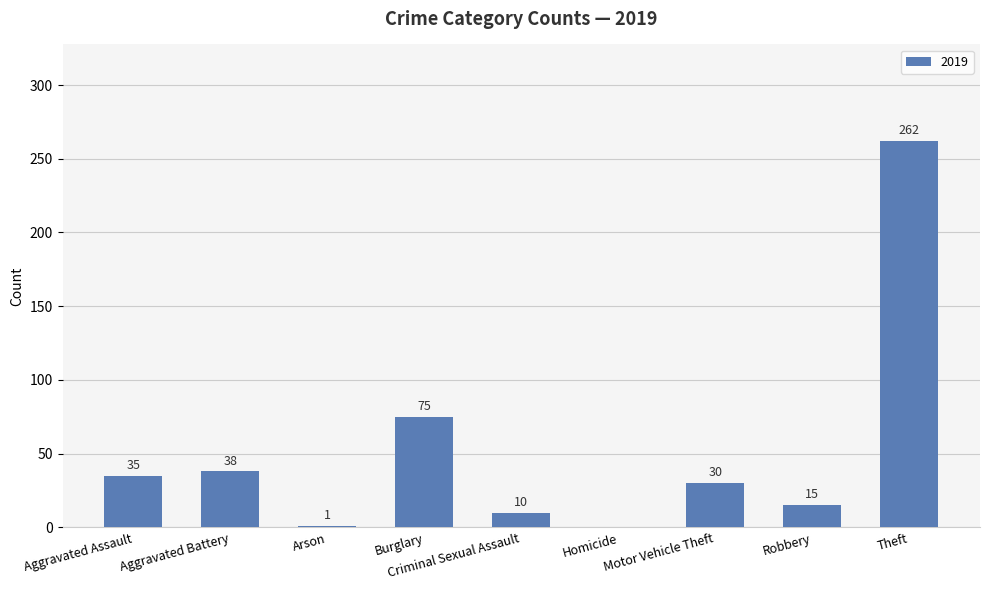

The chart shows a value of 21 at Burglary. True or false?

False